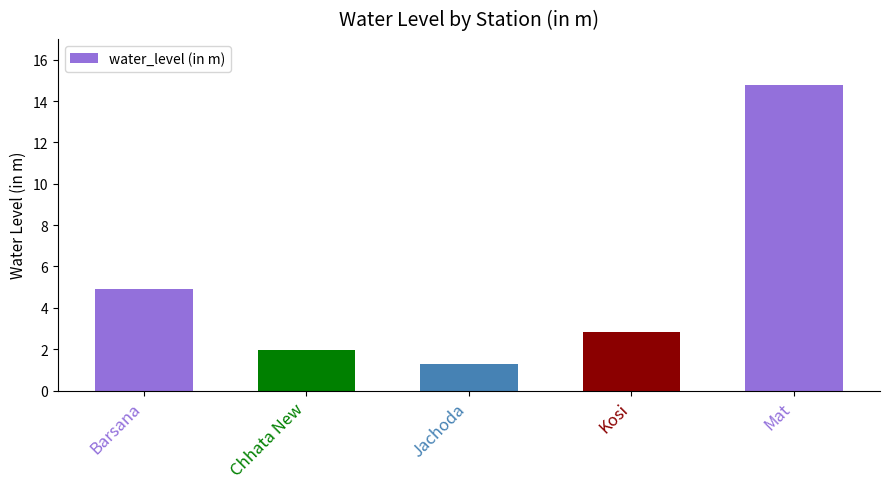

How many bars are there in total?

5